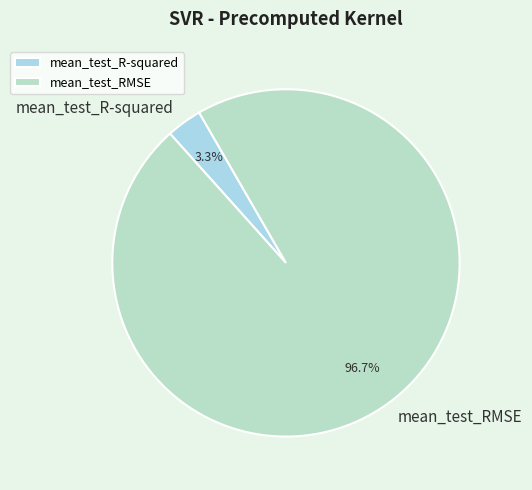

Which slice is the largest?

mean_test_RMSE